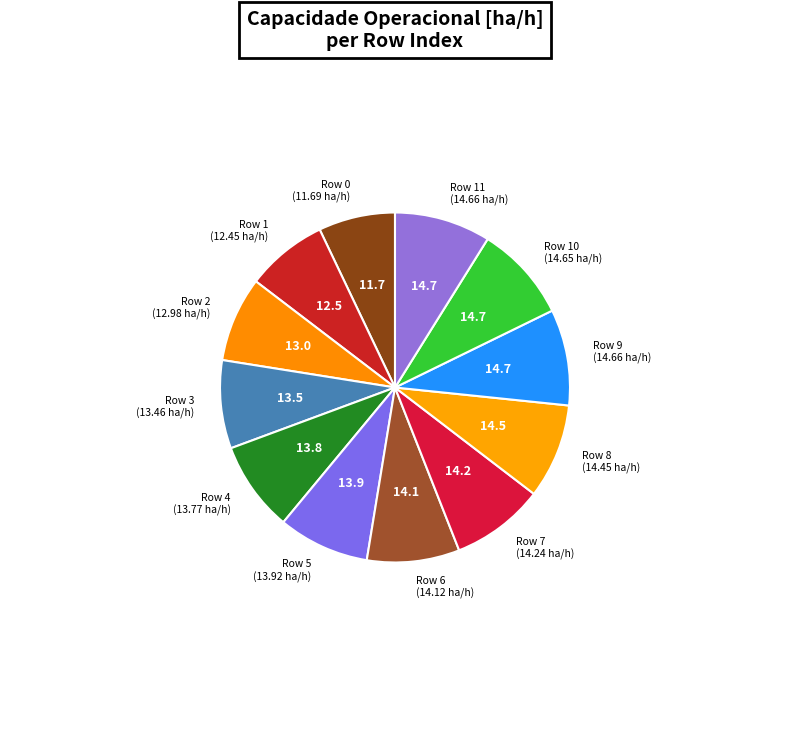

Is it true that Row 6 is 9% of the pie?

True